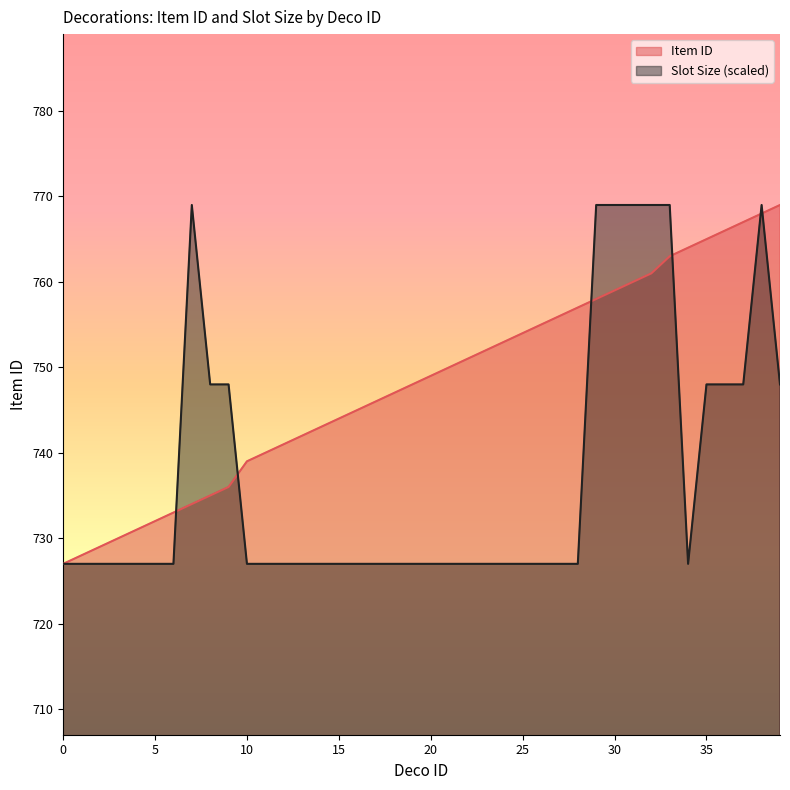

The Item ID series shows 1094 at 4. True or false?

False